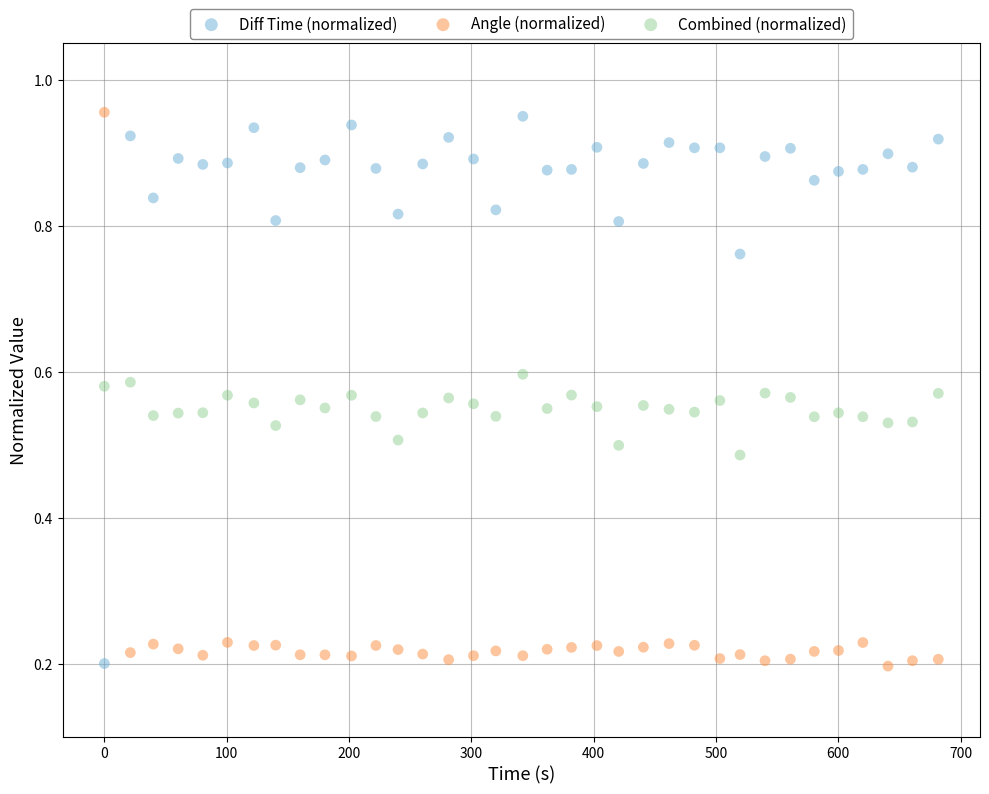

Across all data points, what is the range of X values (max minus min)?

681.8